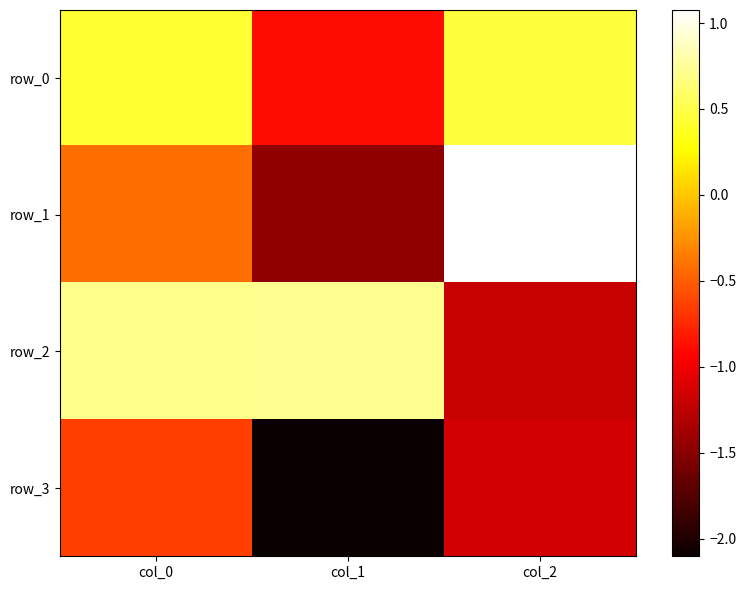

Between col_0 and col_1, which series saw the biggest shift?

row_3